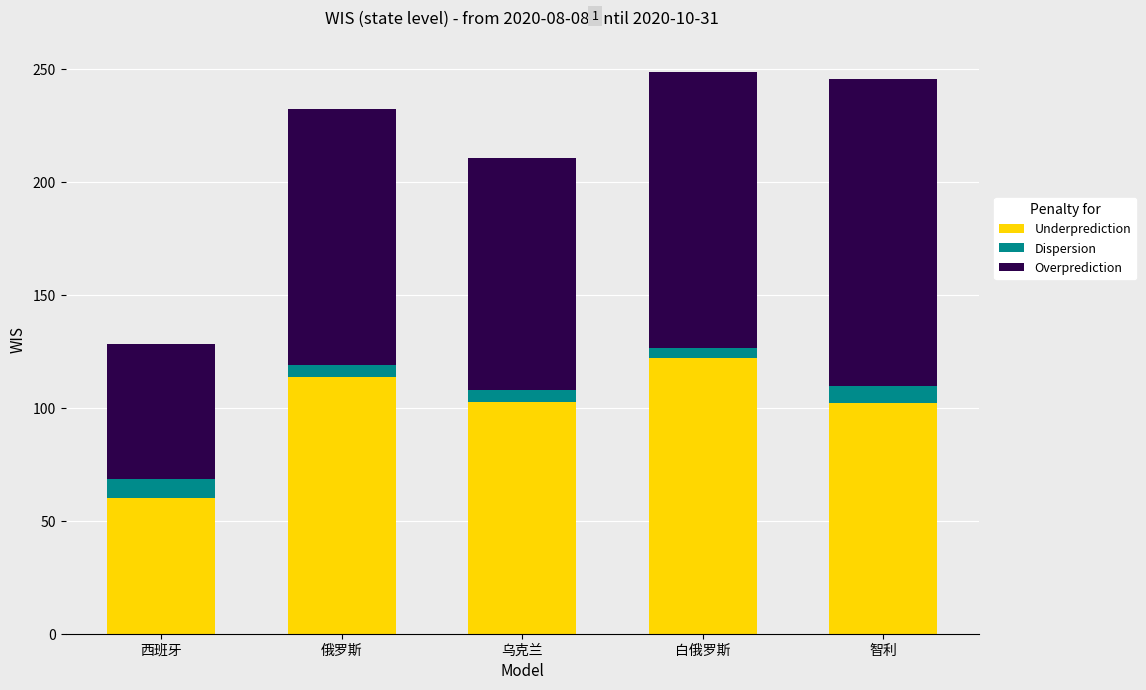

What is the minimum value for Underprediction?

60.0